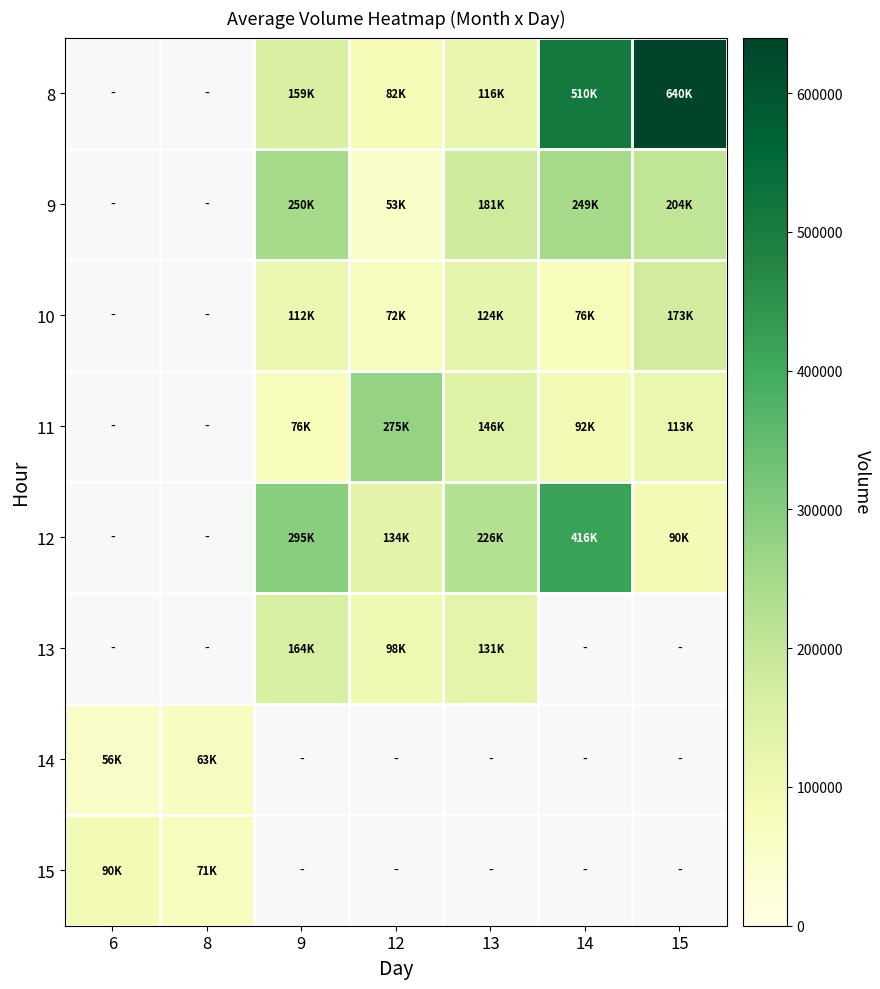

How many series are shown in this chart?

8